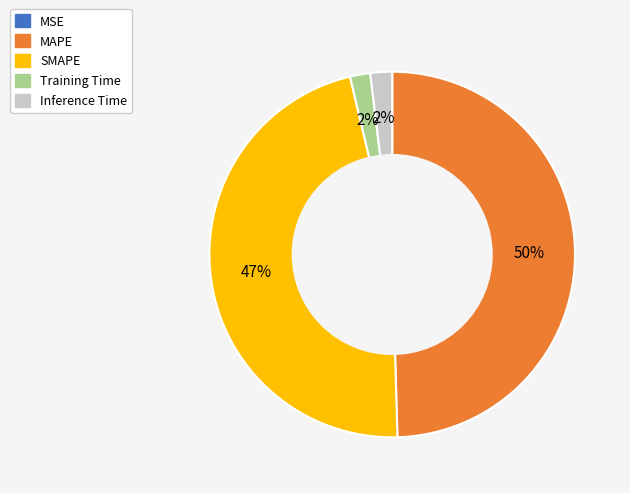

Which has a higher value, SMAPE or MAPE?

MAPE